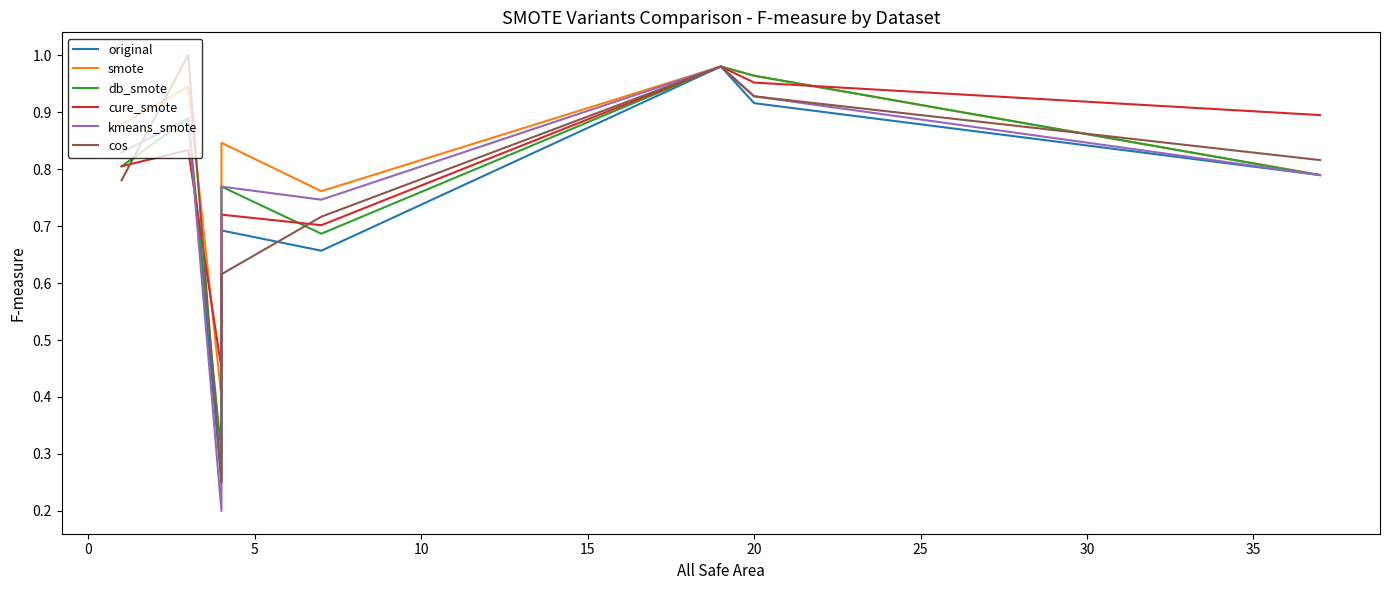

List the series in order of their peak value, lowest first.

original, smote, db_smote, cure_smote, kmeans_smote, cos